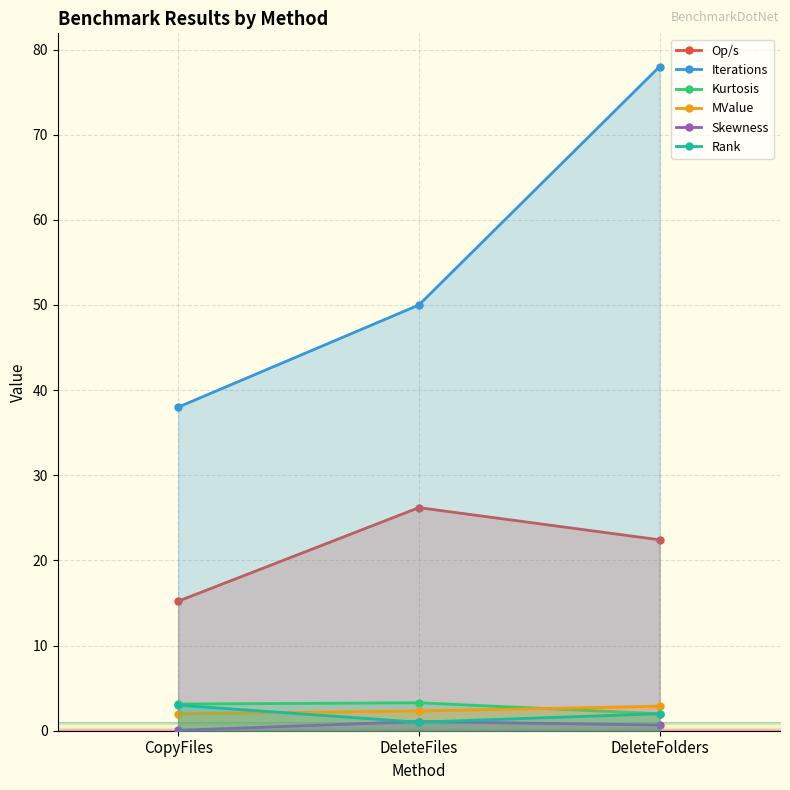

List the labels in order of Op/s value, largest first.

DeleteFiles, DeleteFolders, CopyFiles